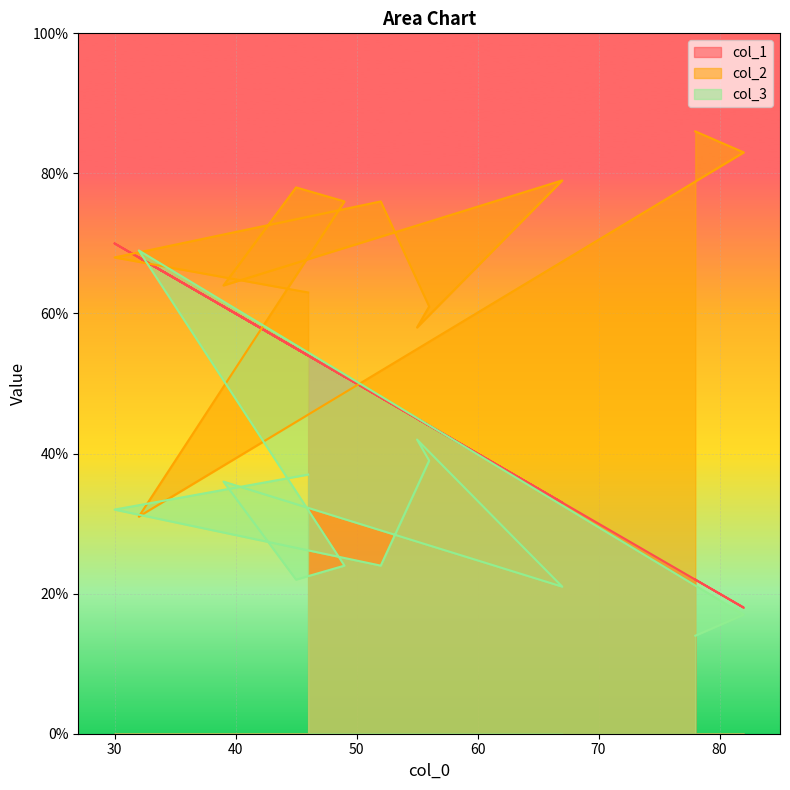

Which category has the lowest value in the col_3 series?

78